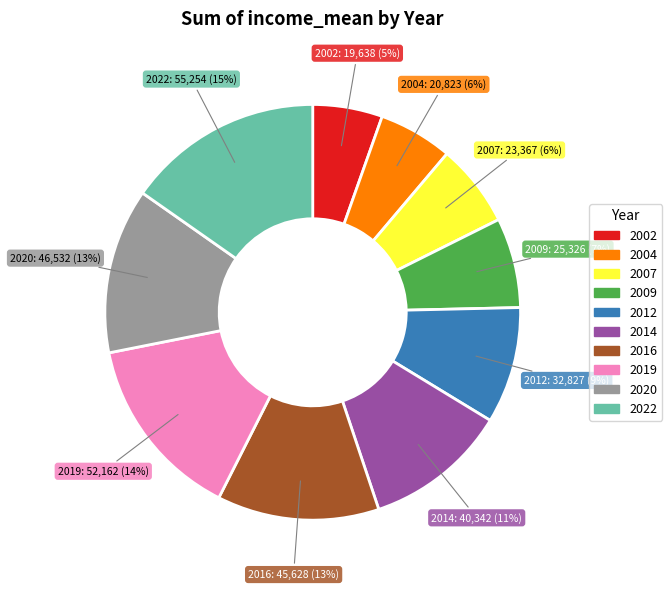

What is the ratio of the value at 2009 to the value at 2004?

1.2